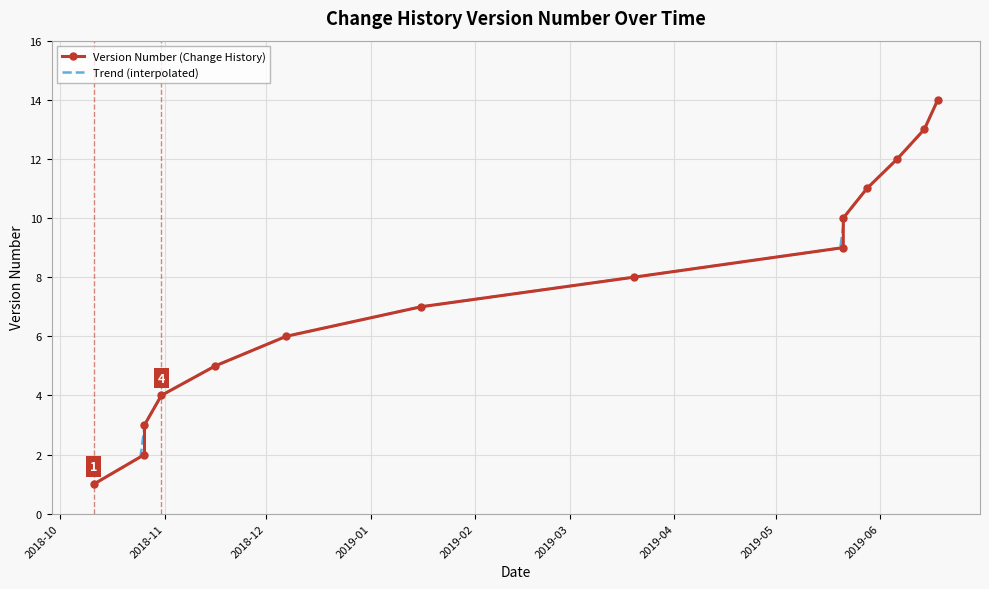

What is the value of the 7th point from the left?

7